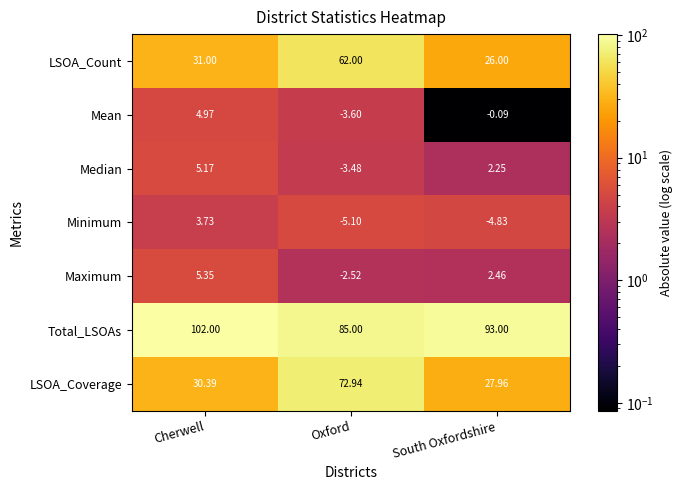

Which label corresponds to the smallest value in the chart?

Oxford